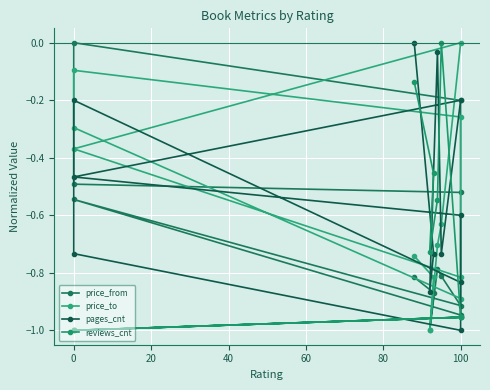

How many lines are shown in the chart?

4